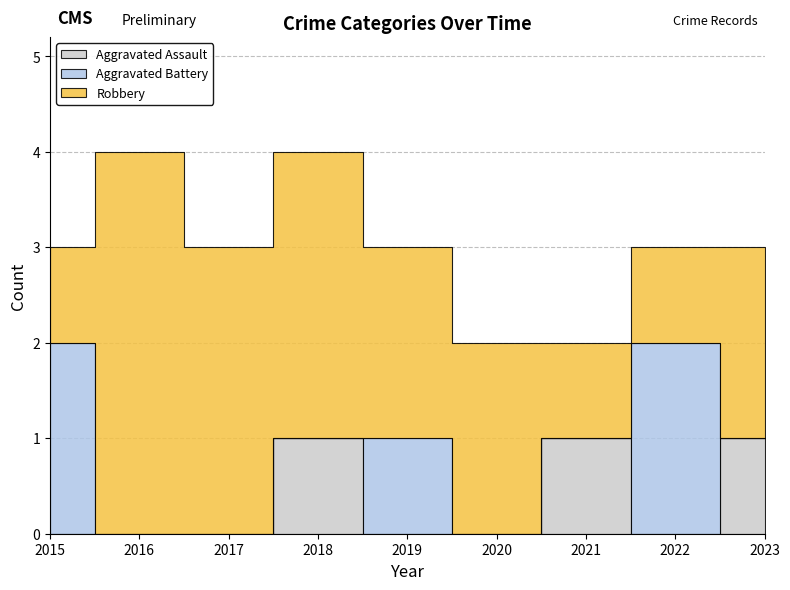

True or false: Robbery has a value of 1 at 2021.

True